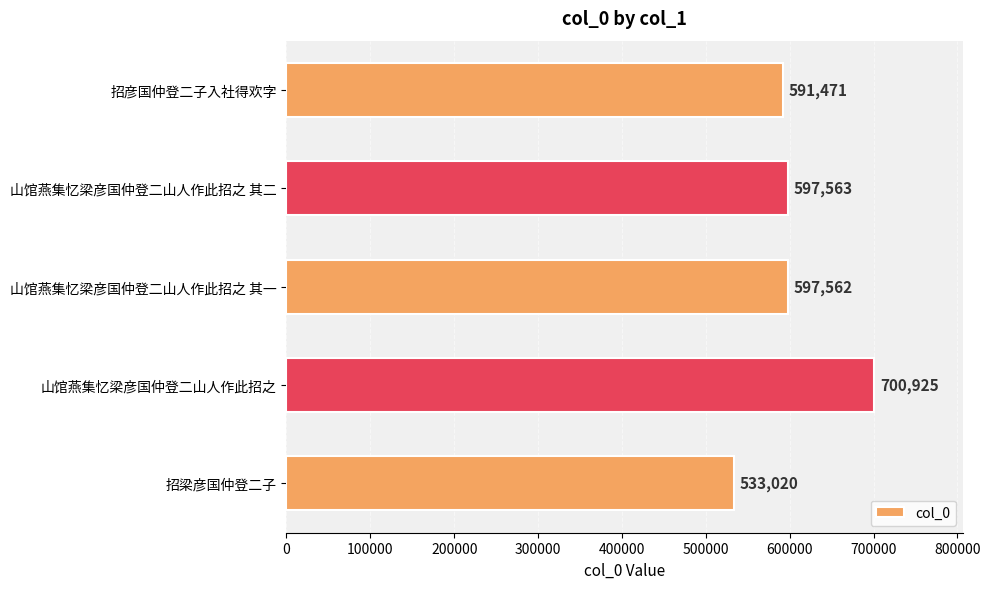

What is the greatest value displayed?

700925